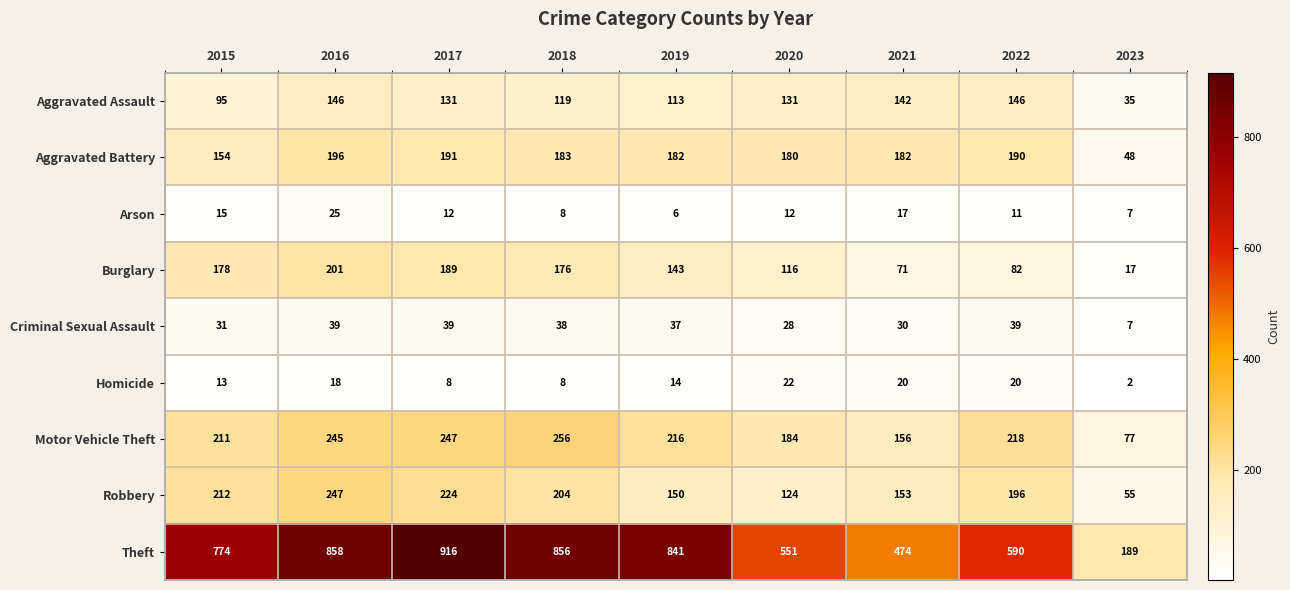

Which label corresponds to the largest value in the chart?

2017